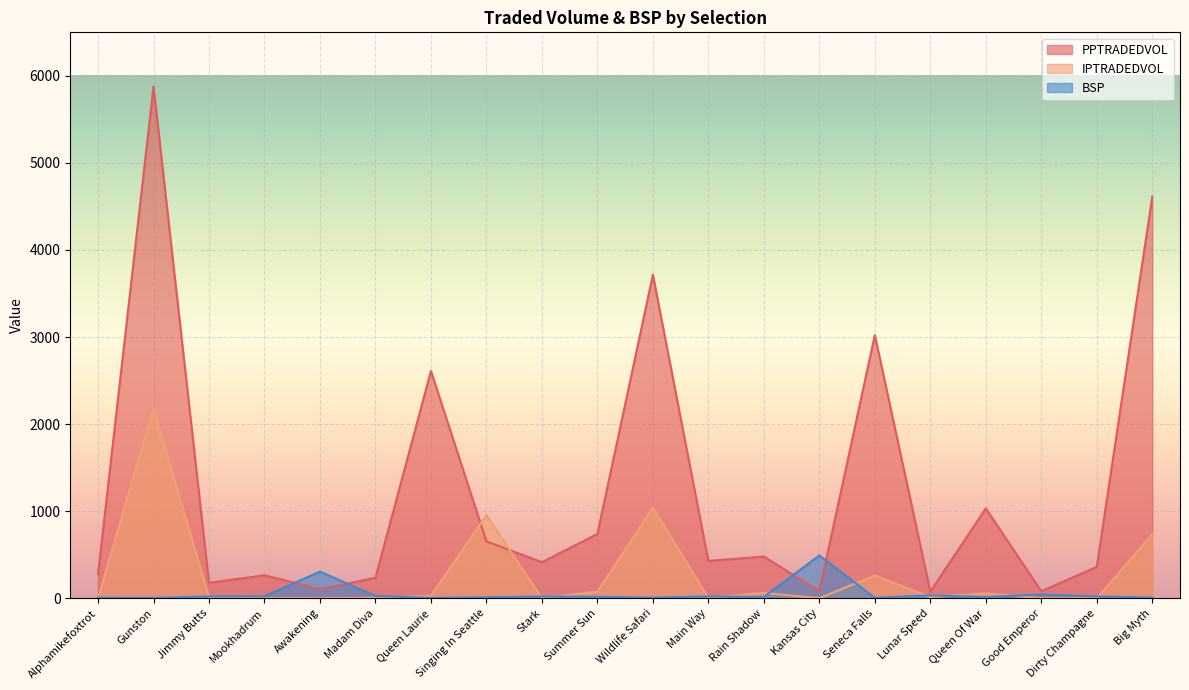

What are all the series names shown in the legend?

PPTRADEDVOL, IPTRADEDVOL, BSP